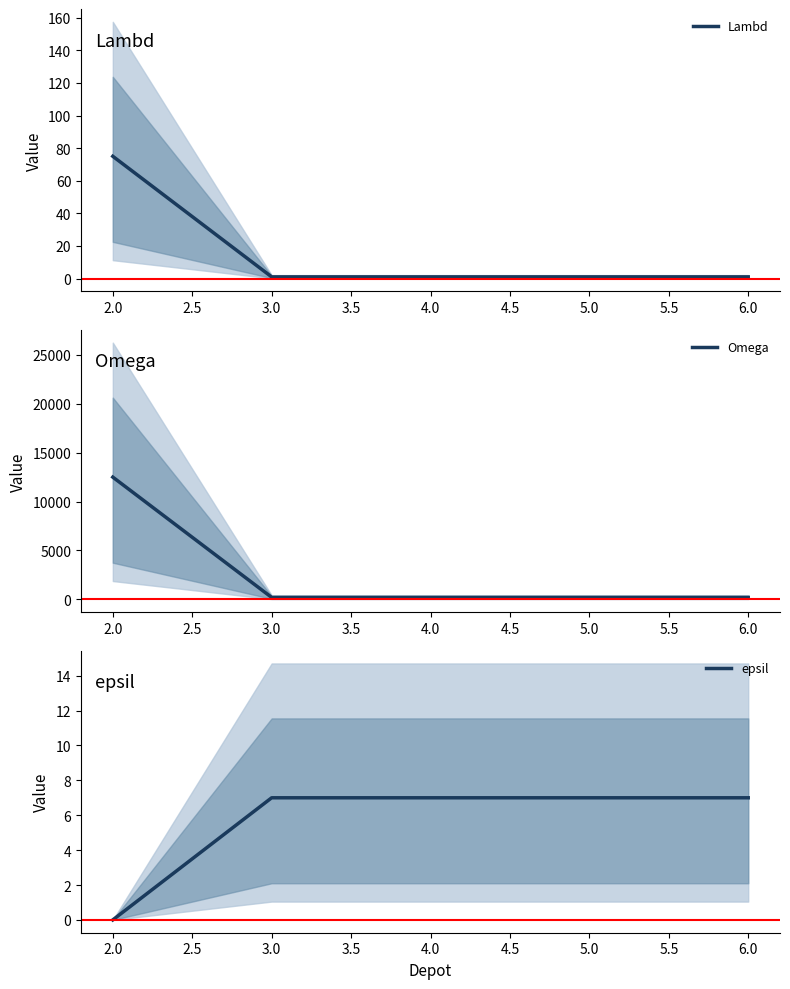

The value of epsil at 4.0 is 3. True or false?

False